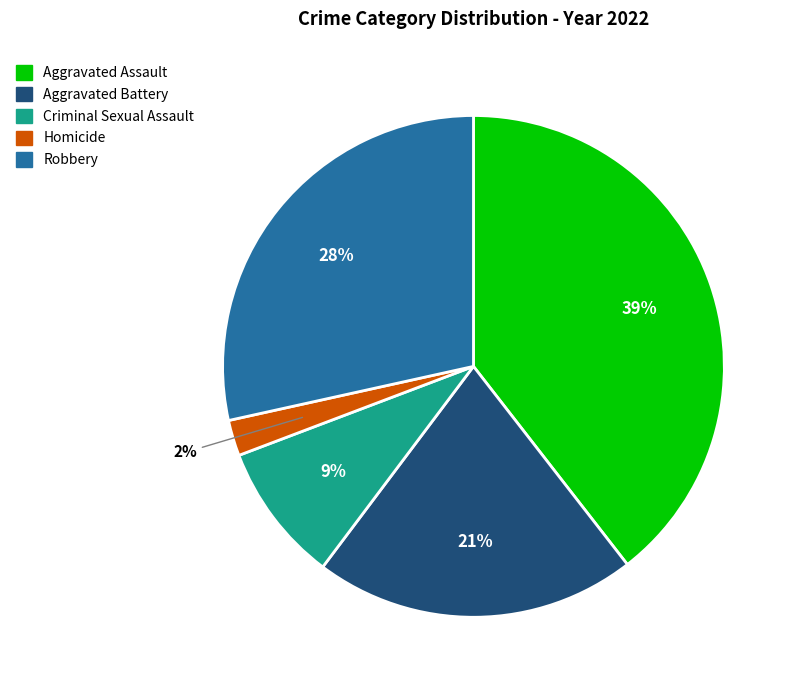

Which has a higher value, Criminal Sexual Assault or Homicide?

Criminal Sexual Assault